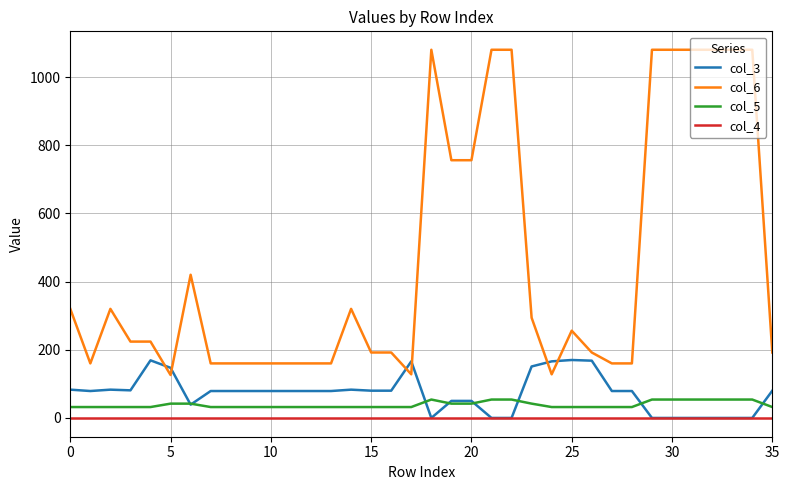

What is the maximum value shown in the chart?

1080